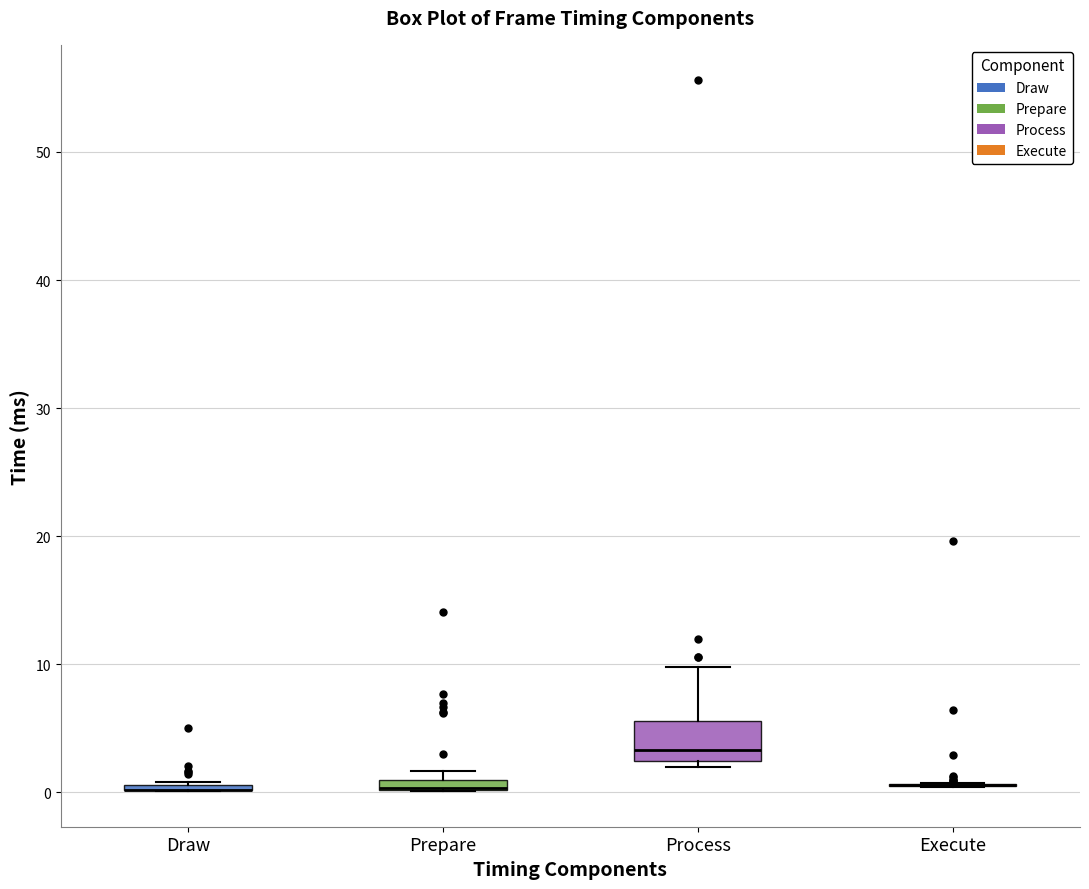

Which box is the tallest, from its lower edge to its upper edge?

Process